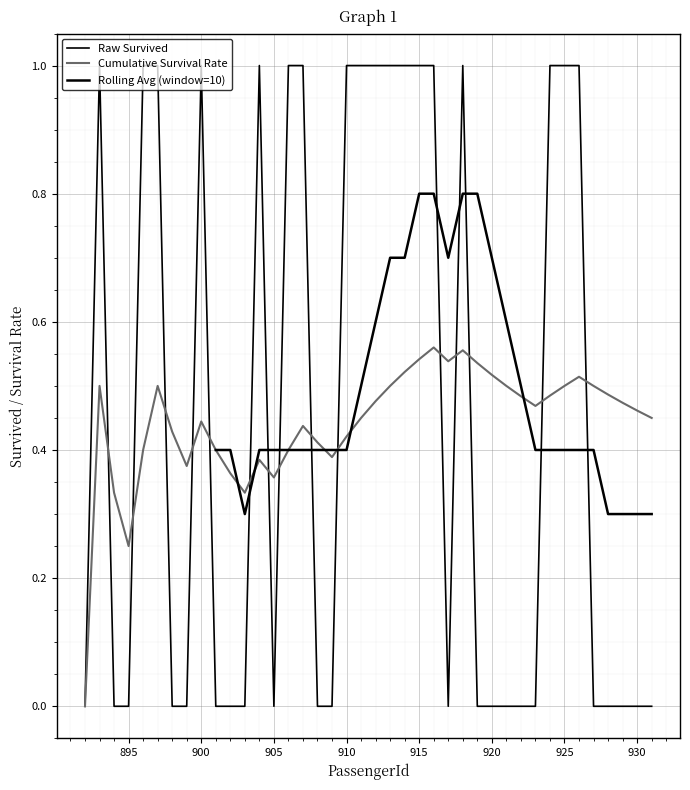

Is this an area chart (filled region under the line)?

No